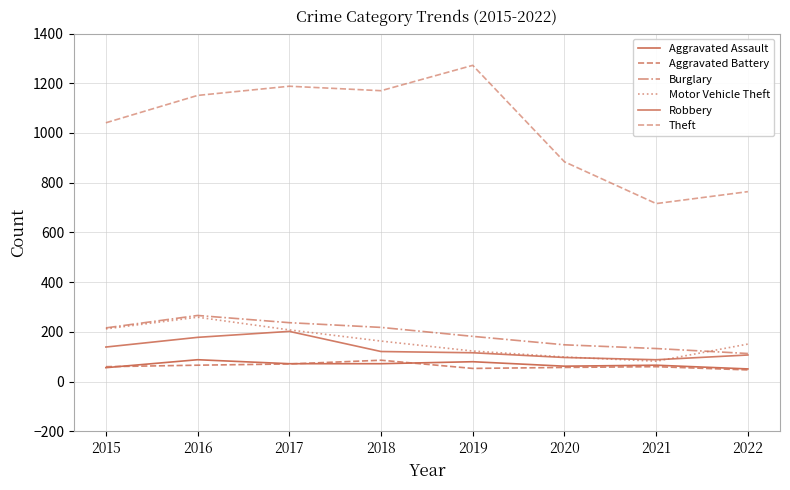

At how many categories does at least one series exceed 1090?

4